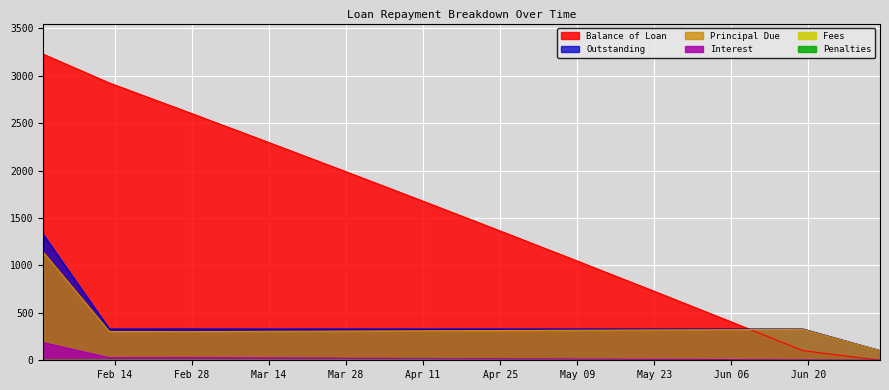

What is the total value across all series at 2017-02-01?

5878.2